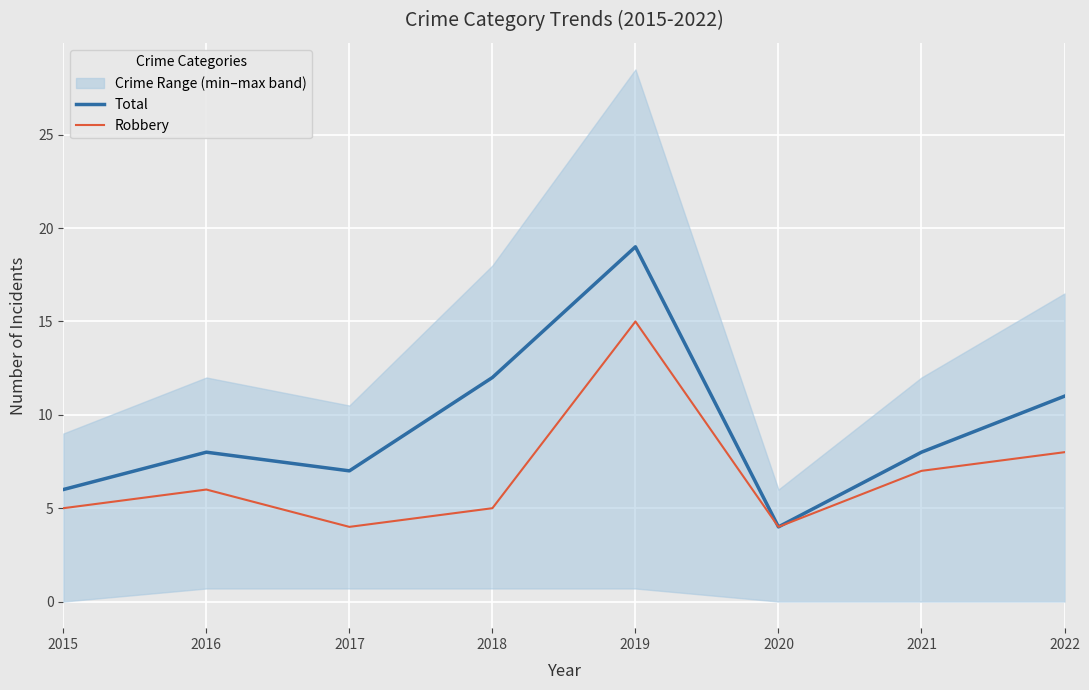

Read the Robbery value at 2016, to the nearest 5.

5